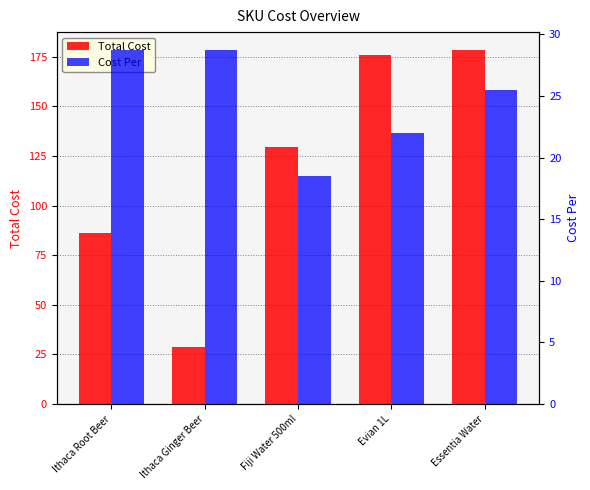

Read the Total Cost value at Ithaca Root Beer.

86.2